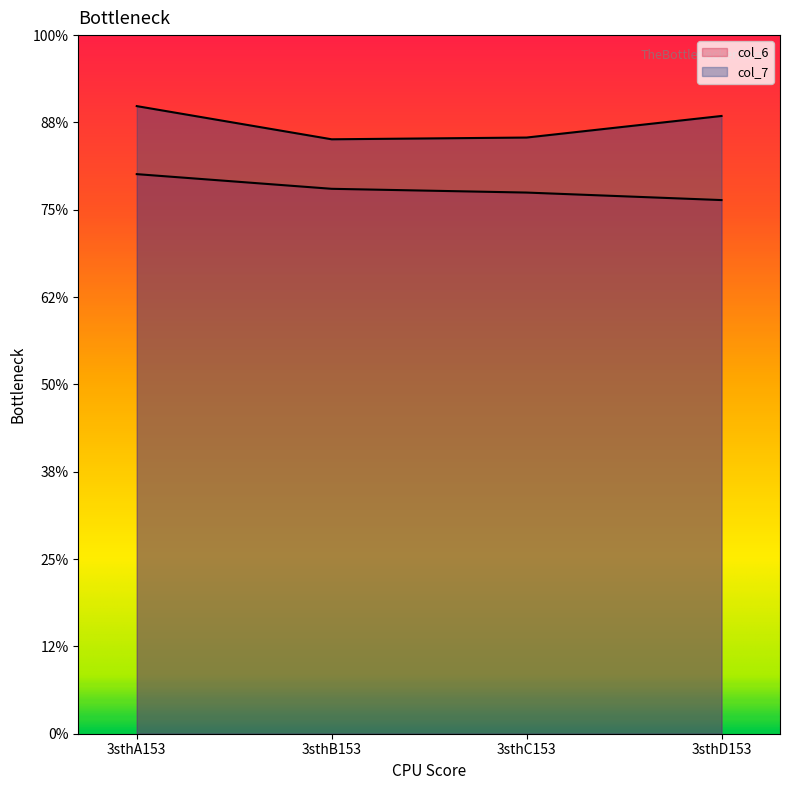

List the series in order of their peak value, lowest first.

col_6, col_7